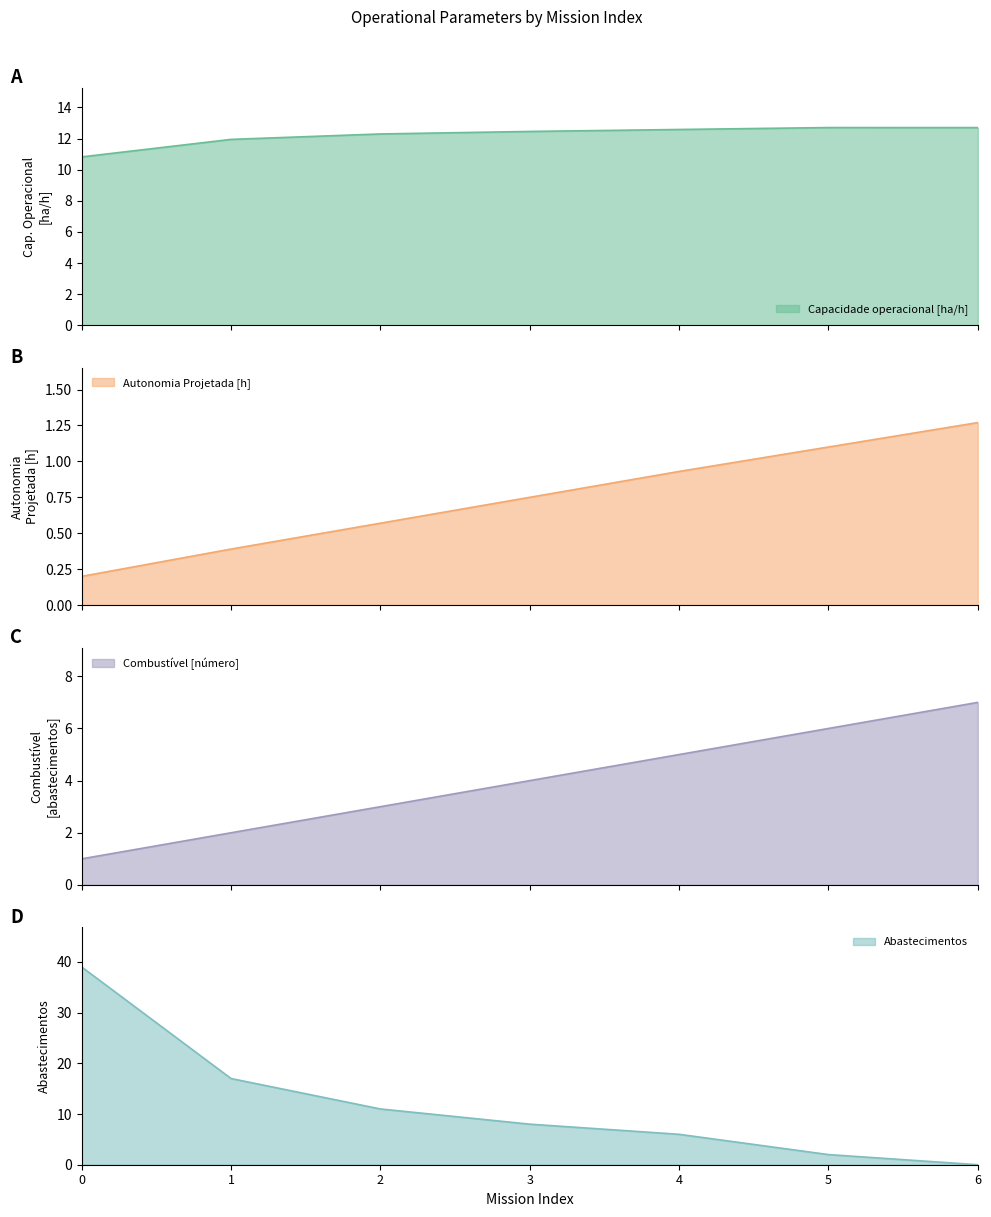

Rank the categories by Abastecimentos value from lowest to highest.

6, 5, 4, 3, 2, 1, 0